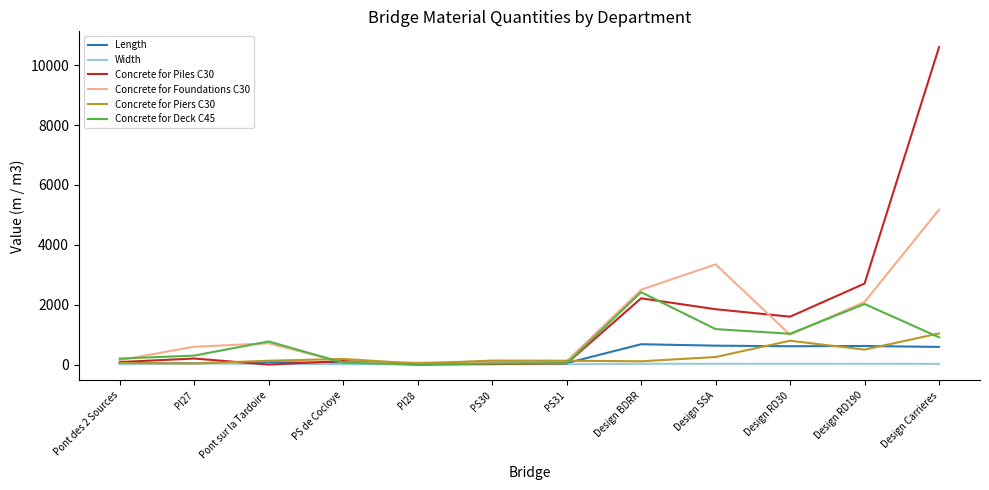

Which series has the largest range (max minus min)?

Concrete for Piles C30